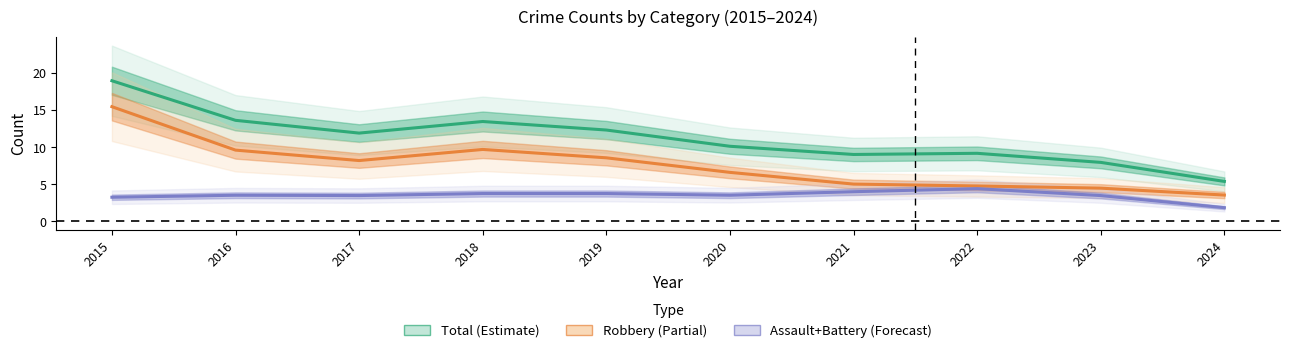

Reading left to right, extract all data points from this chart.

Total: 19.0	13.6	11.9	13.5	12.3	10.1	9.0	9.2	8.0	5.4
Robbery: 15.5	9.6	8.2	9.7	8.6	6.6	5.0	4.8	4.5	3.5
Assault + Battery: 3.3	3.5	3.5	3.7	3.8	3.5	4.0	4.4	3.5	1.8